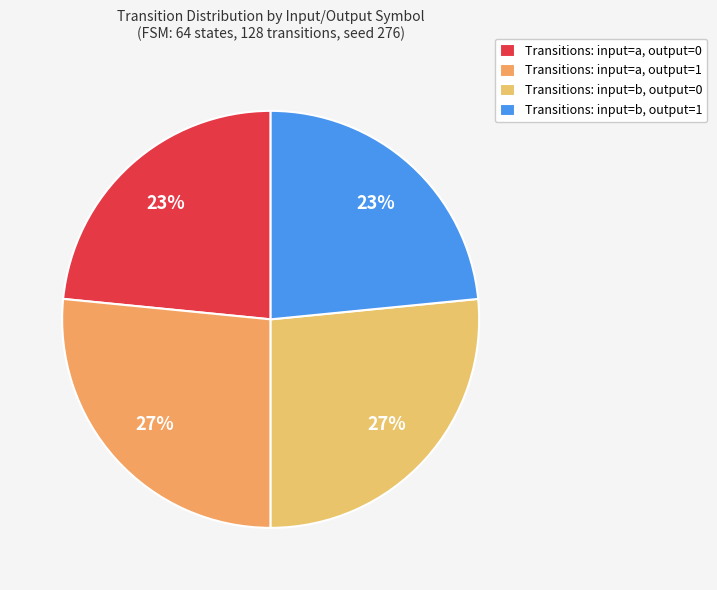

To the nearest percent, what is the average slice percentage?

25%